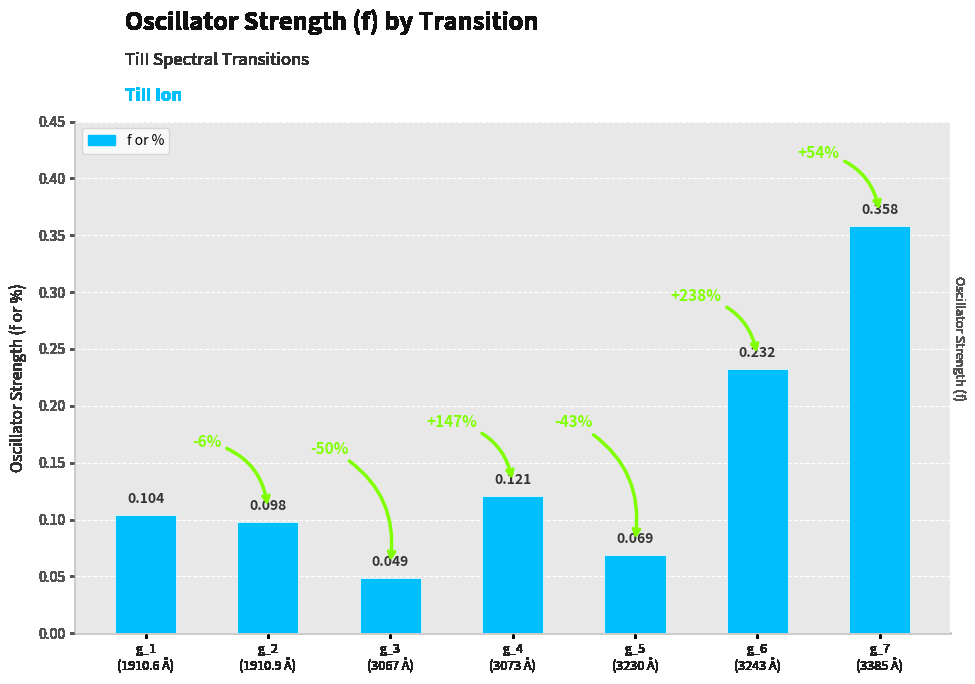

How many bars are there in total?

7